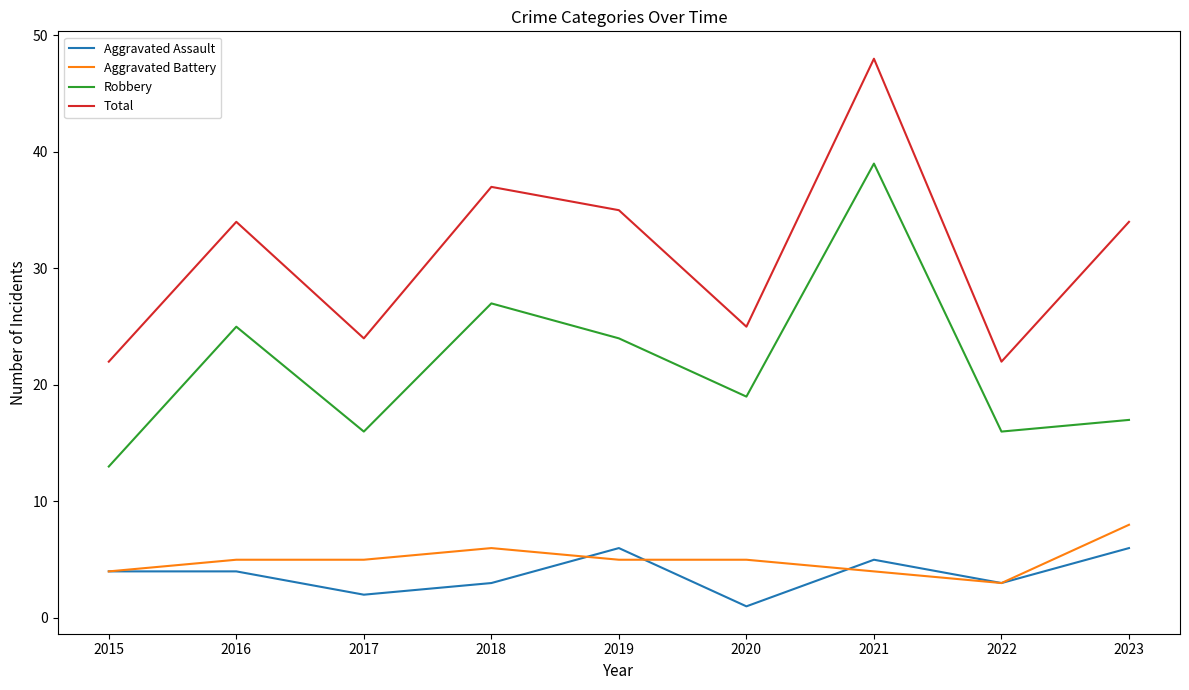

Which category has the highest value across all series?

2021